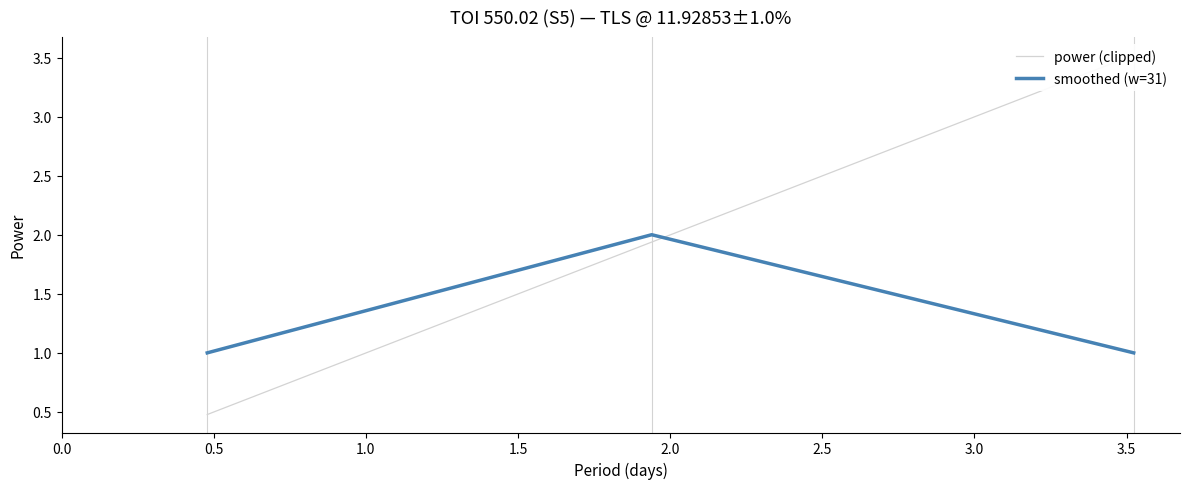

What is the smallest value displayed?

0.5